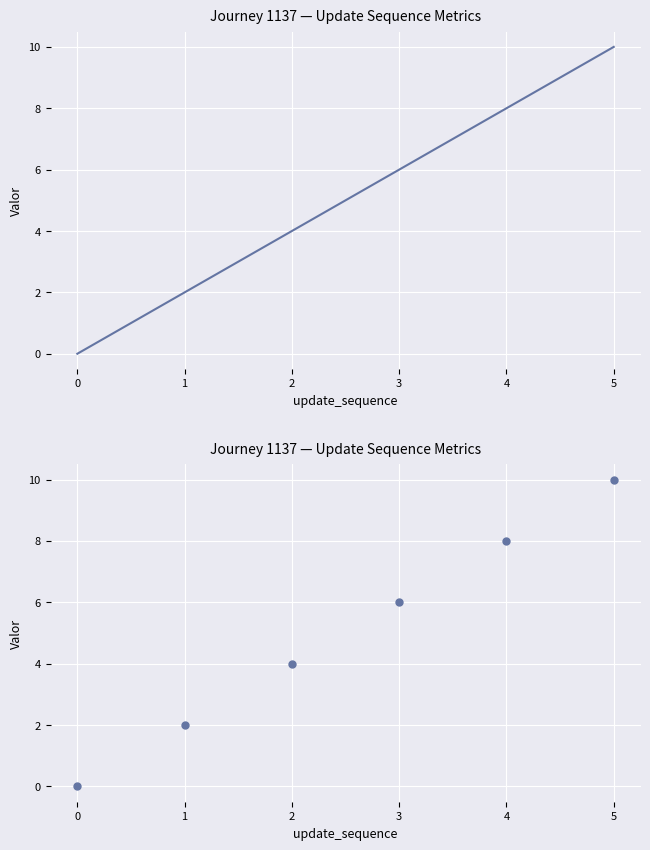

How many values are below 6?

3